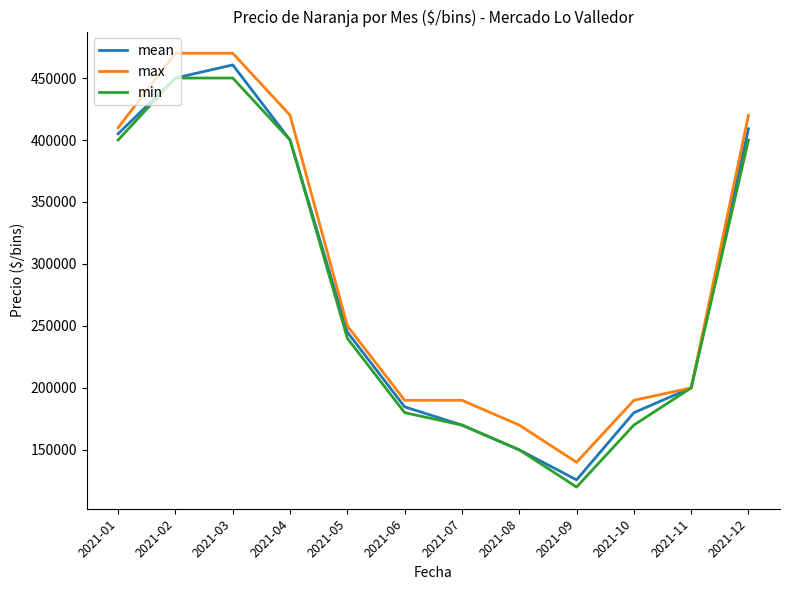

Count the number of categories in the chart.

12